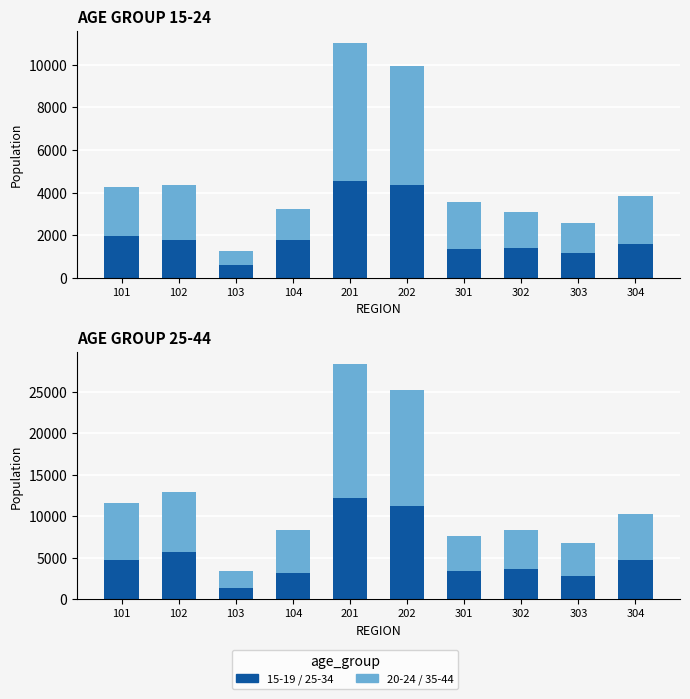

Count the number of data series in this chart.

4